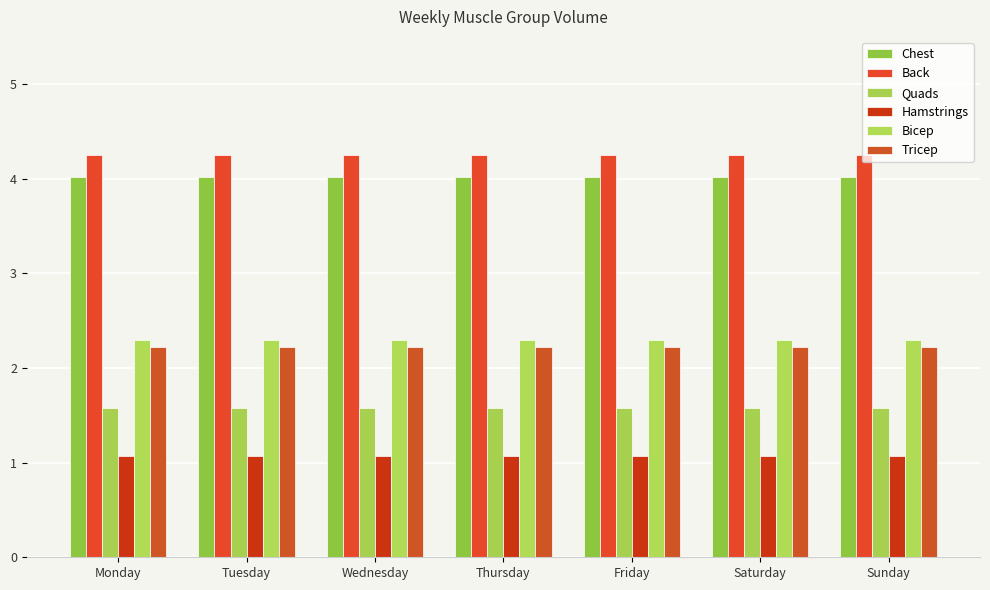

Reading left to right, what are all the values shown in this chart?

Chest: Monday=4.0	Tuesday=4.0	Wednesday=4.0	Thursday=4.0	Friday=4.0	Saturday=4.0	Sunday=4.0
Back: Monday=4.3	Tuesday=4.3	Wednesday=4.3	Thursday=4.3	Friday=4.3	Saturday=4.3	Sunday=4.3
Quads: Monday=1.6	Tuesday=1.6	Wednesday=1.6	Thursday=1.6	Friday=1.6	Saturday=1.6	Sunday=1.6
Hamstrings: Monday=1.1	Tuesday=1.1	Wednesday=1.1	Thursday=1.1	Friday=1.1	Saturday=1.1	Sunday=1.1
Bicep: Monday=2.3	Tuesday=2.3	Wednesday=2.3	Thursday=2.3	Friday=2.3	Saturday=2.3	Sunday=2.3
Tricep: Monday=2.2	Tuesday=2.2	Wednesday=2.2	Thursday=2.2	Friday=2.2	Saturday=2.2	Sunday=2.2